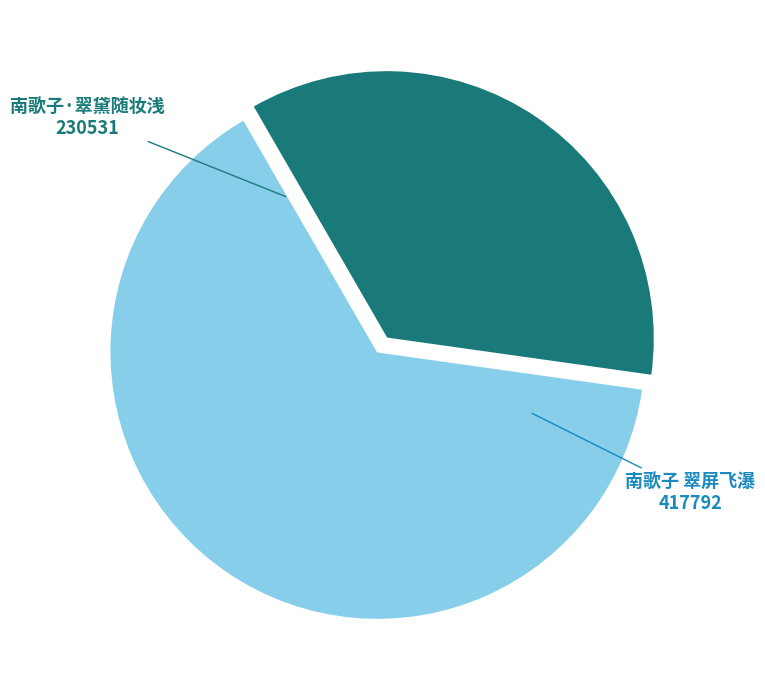

Does any single category account for the majority?

Yes